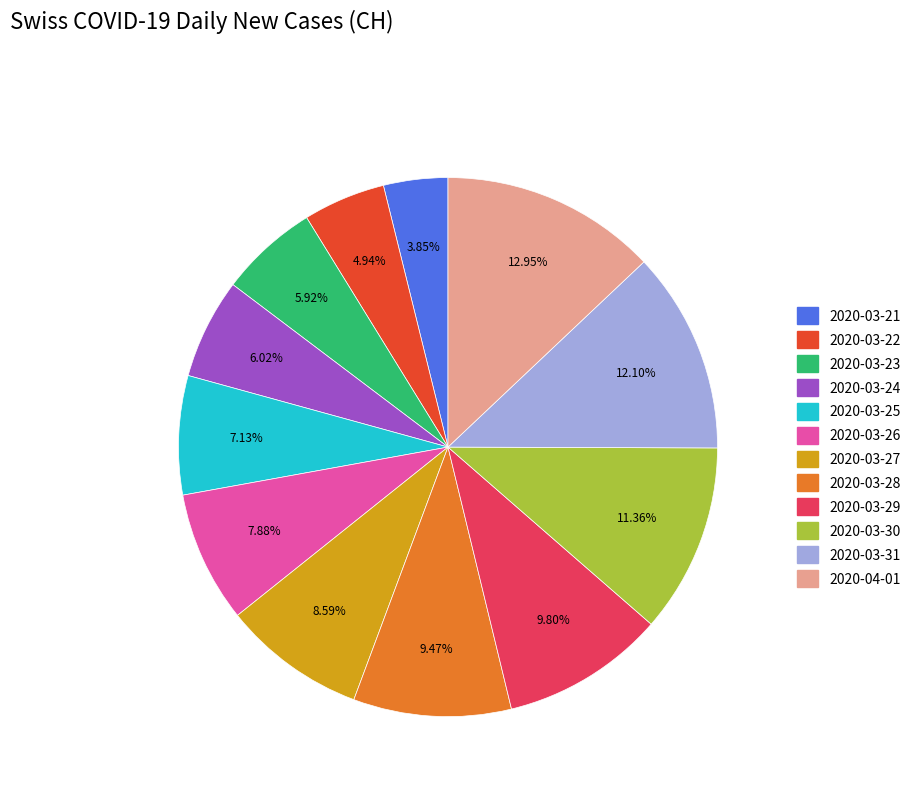

Combined, do 2020-03-22 and 2020-03-29 account for over 50%?

No